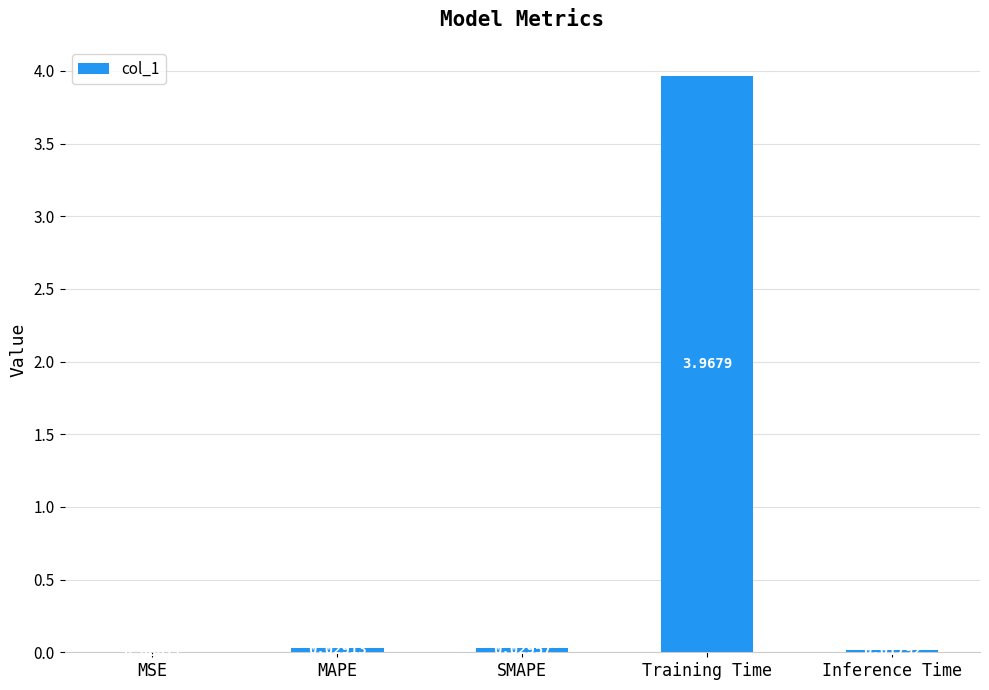

At which label is the value closest to 1?

SMAPE